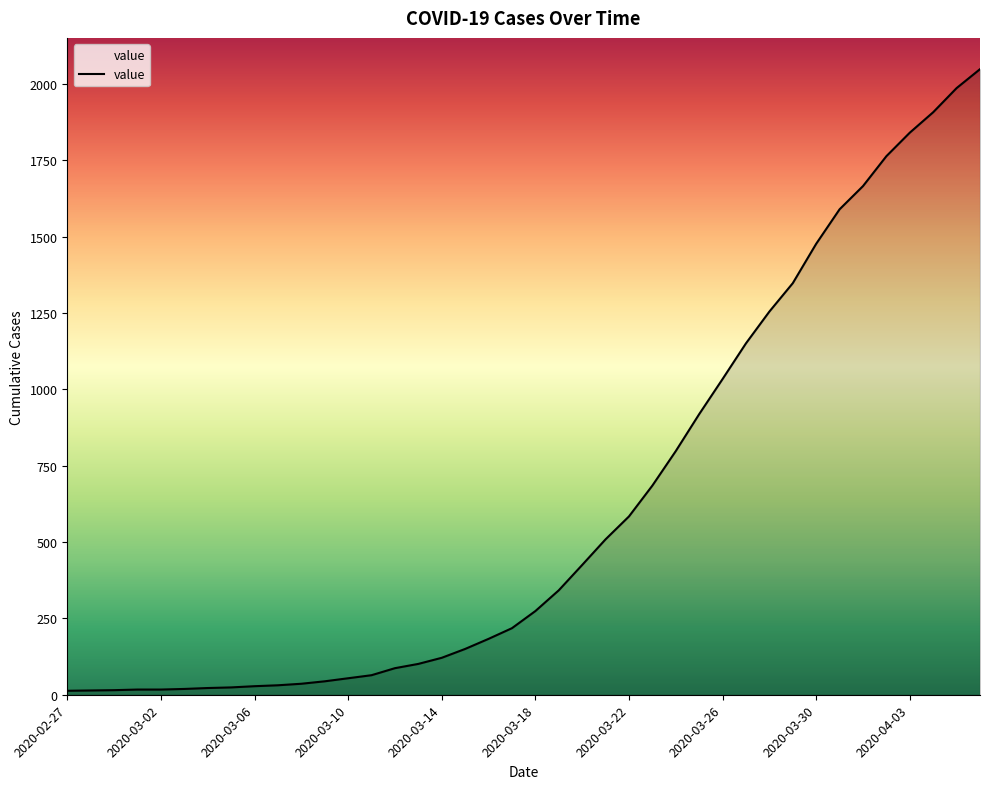

What is the greatest value displayed?

2049